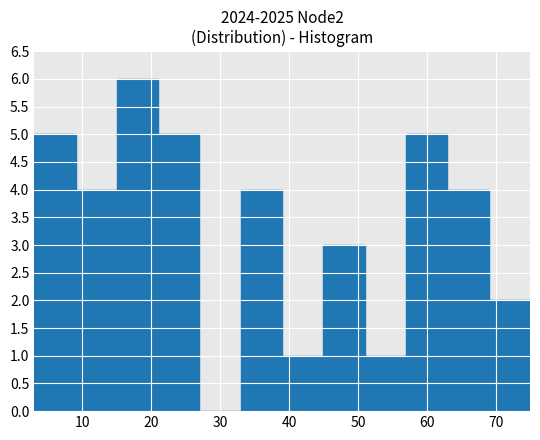

How tall is the bar that spans 9 to 15 on the x-axis? The values are not printed on the chart, so give them approximately, as read against the axis.

4